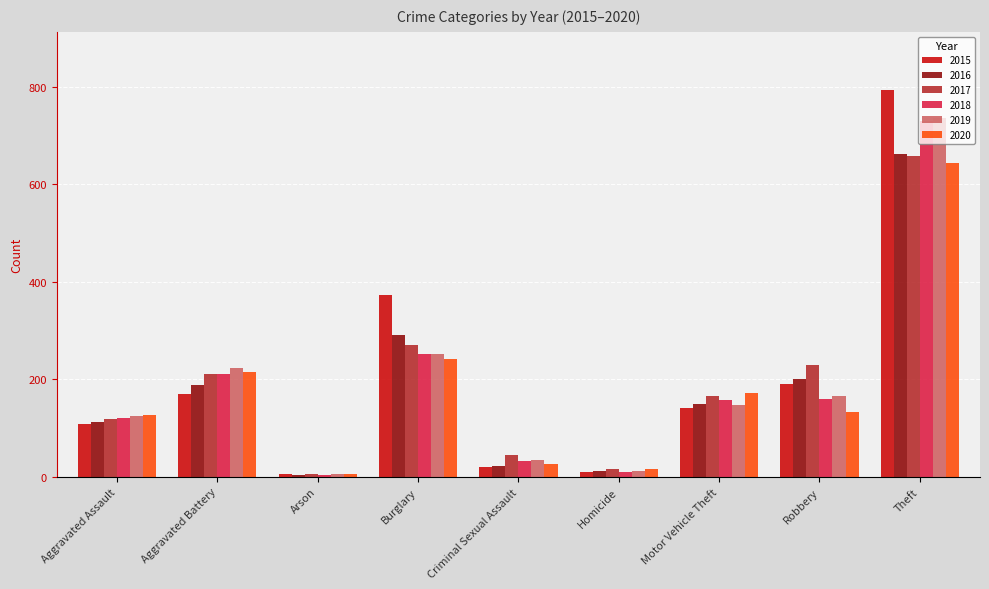

What is the sum of all 2020 values?

1583